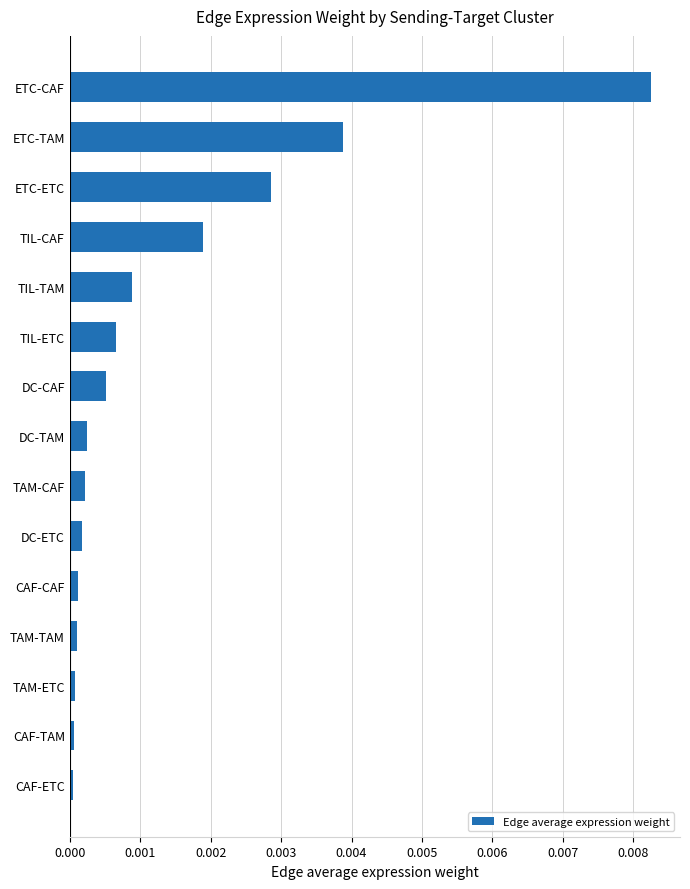

The value at TAM-TAM is 0.0. True or false?

True